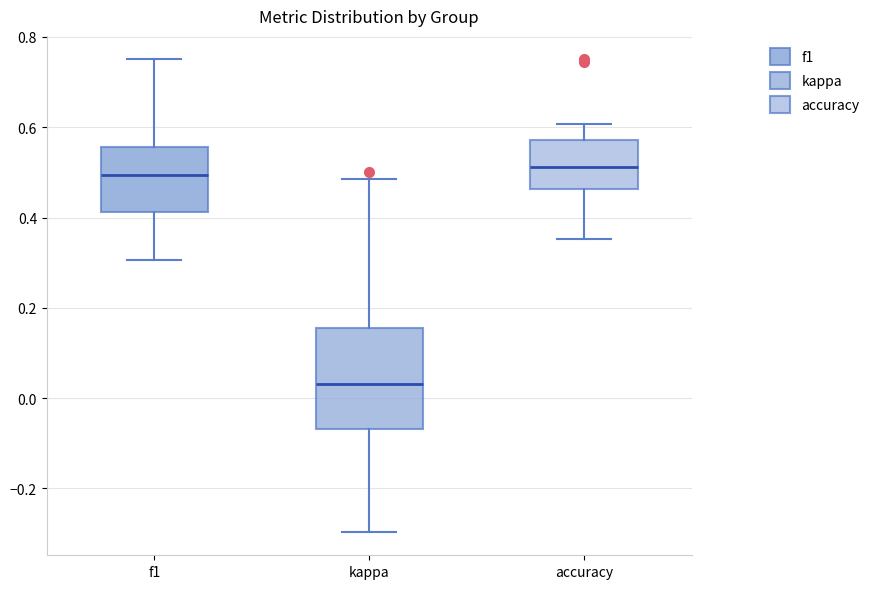

Which box is the tallest, from its lower edge to its upper edge?

kappa